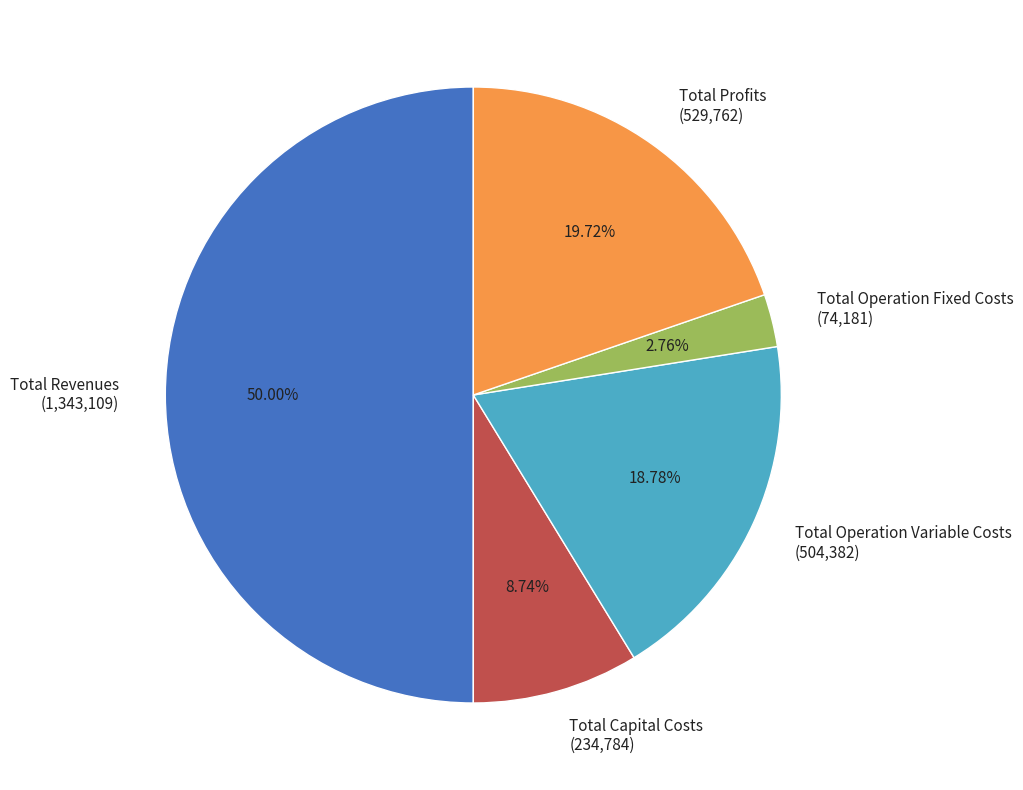

Is it true that Total Profits is 20% of the pie?

True